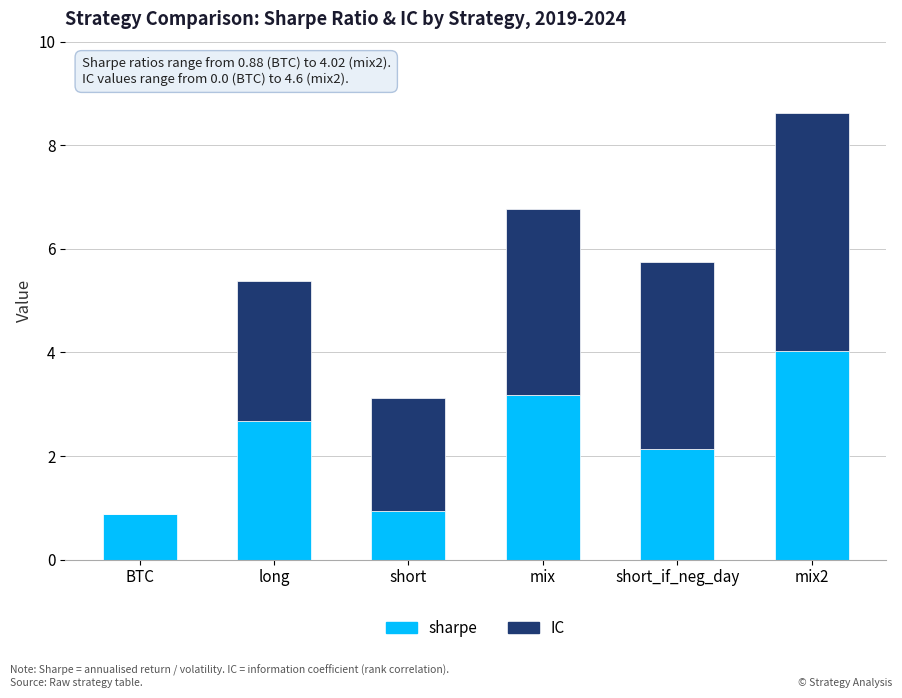

What is the sum of the sharpe values at long and short?

3.6